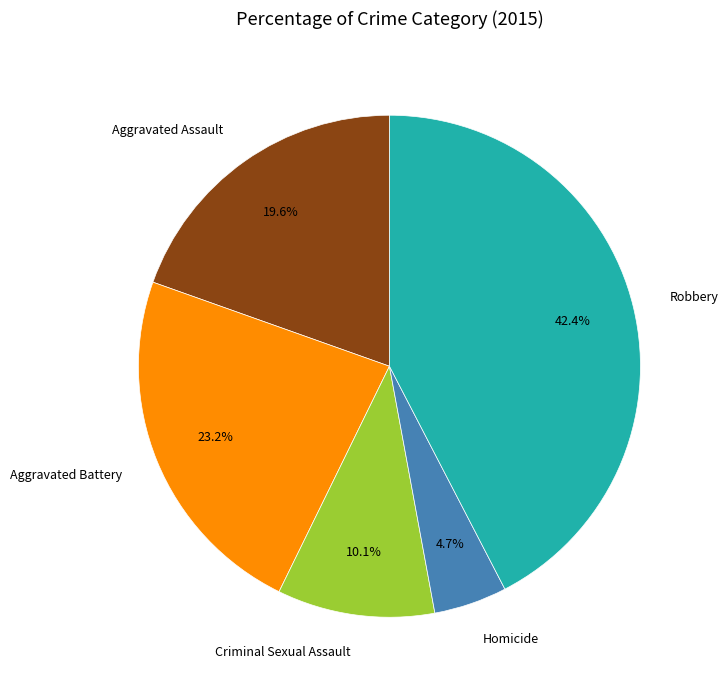

Does Robbery represent more than half of the total?

No